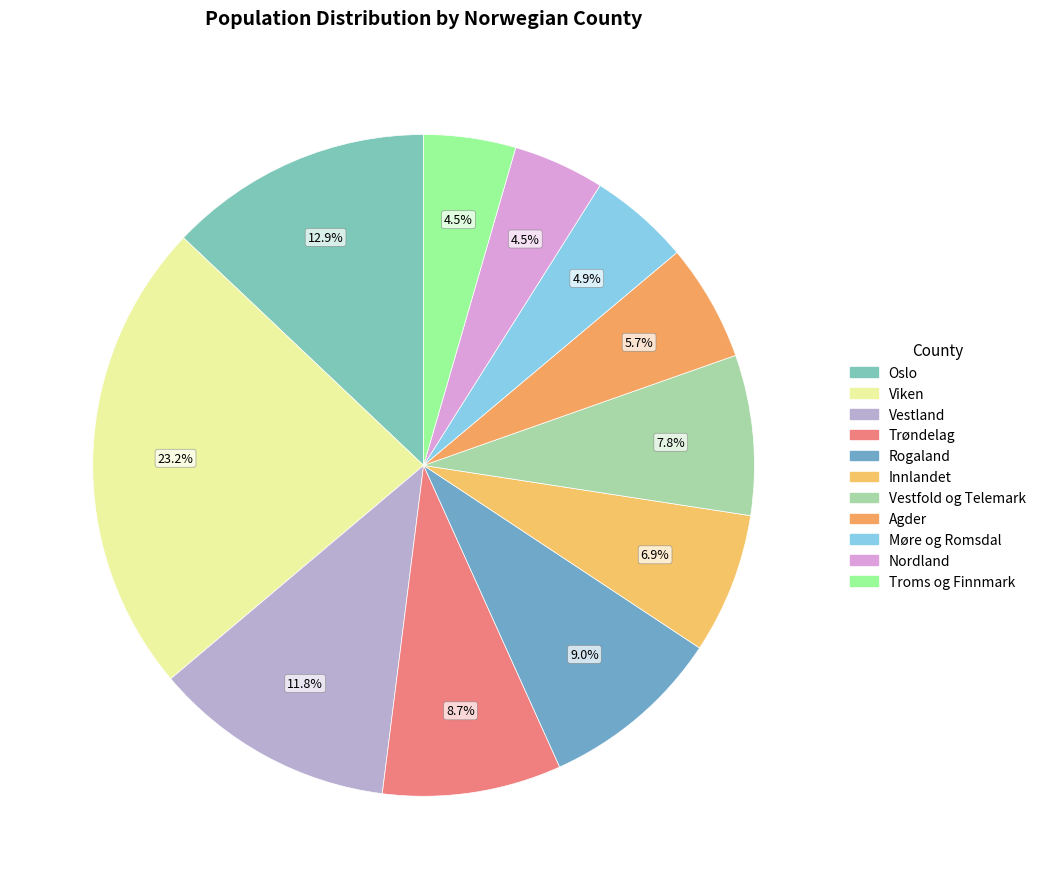

Is there any slice that represents more than half of the pie?

No